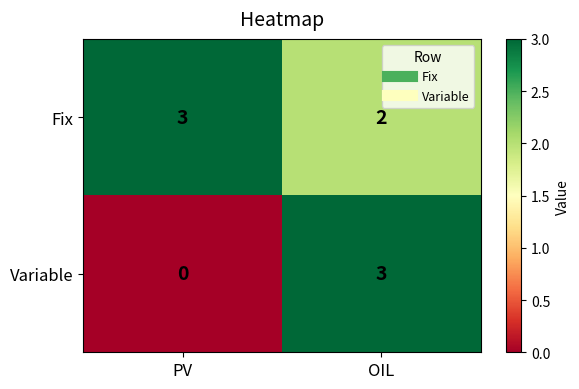

The Fix series shows 0 at OIL. True or false?

False